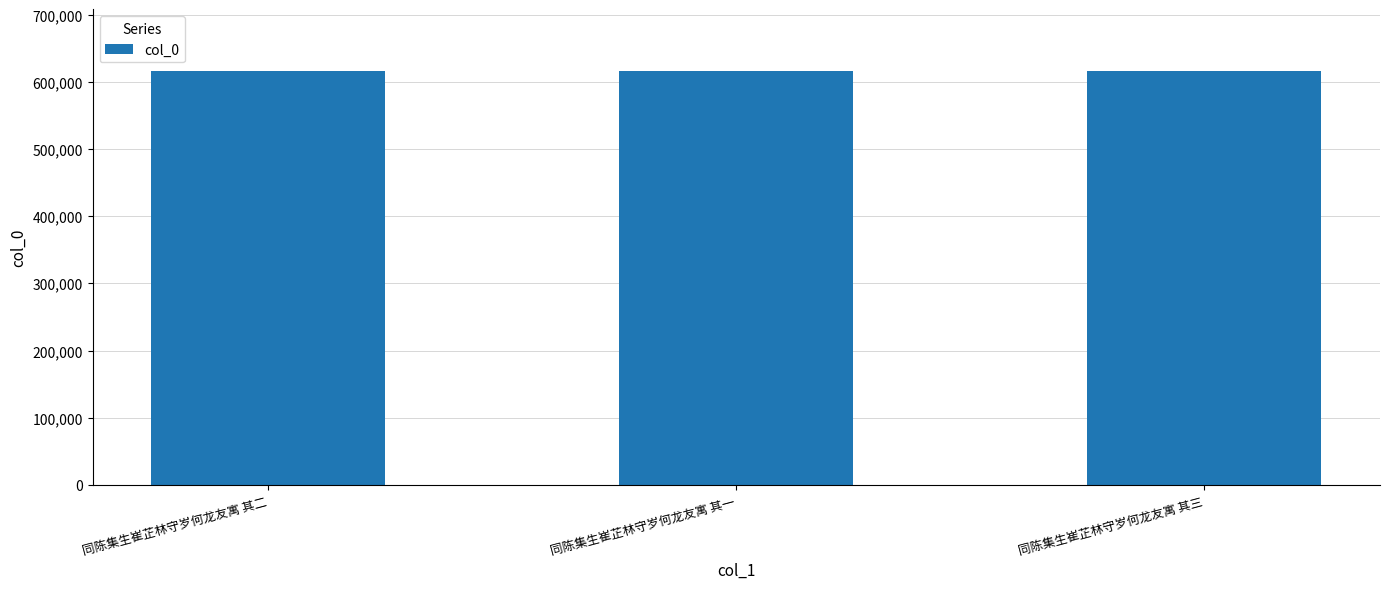

Approximately how many times larger is the value at 同陈集生崔芷林守岁何龙友寓 其二 compared to 同陈集生崔芷林守岁何龙友寓 其三?

1.0